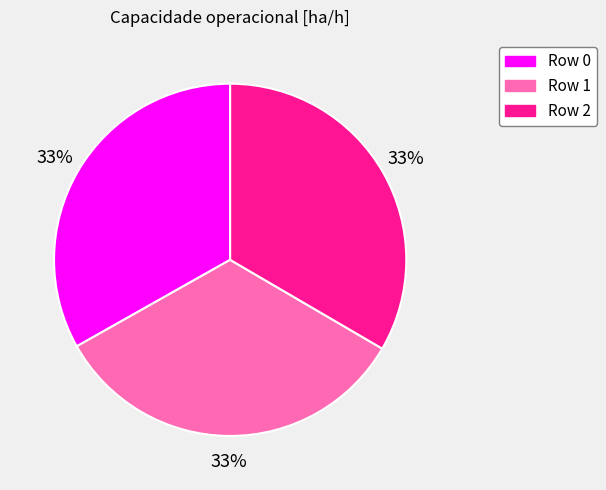

Approximately how many times larger is the value at Row 2 compared to Row 1?

1.0